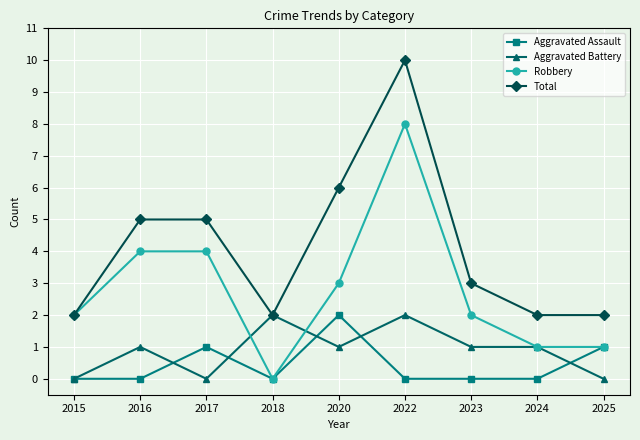

At which category is the sum across all series the highest?

2022